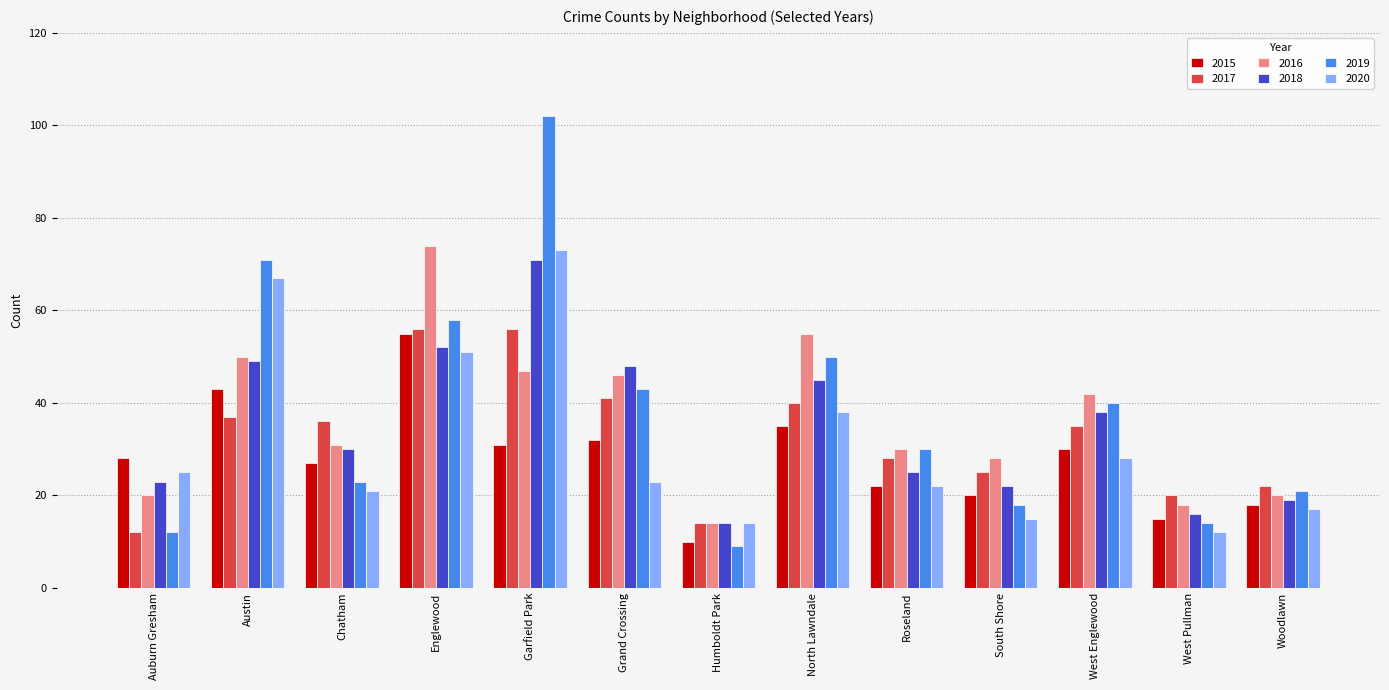

What is the difference between the second highest and second lowest values in the 2015 series?

28